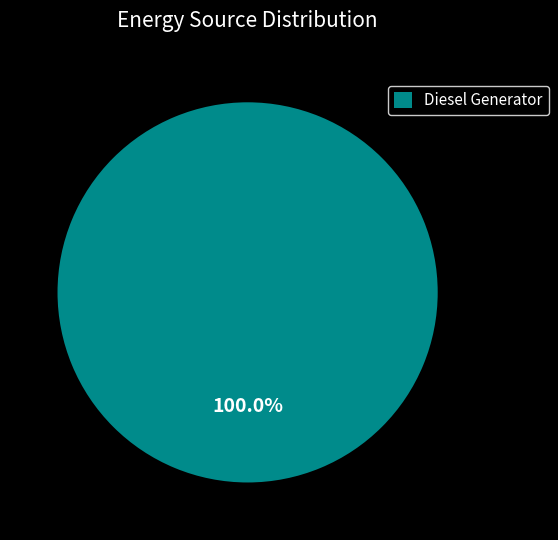

Is there any slice that represents more than half of the pie?

Yes